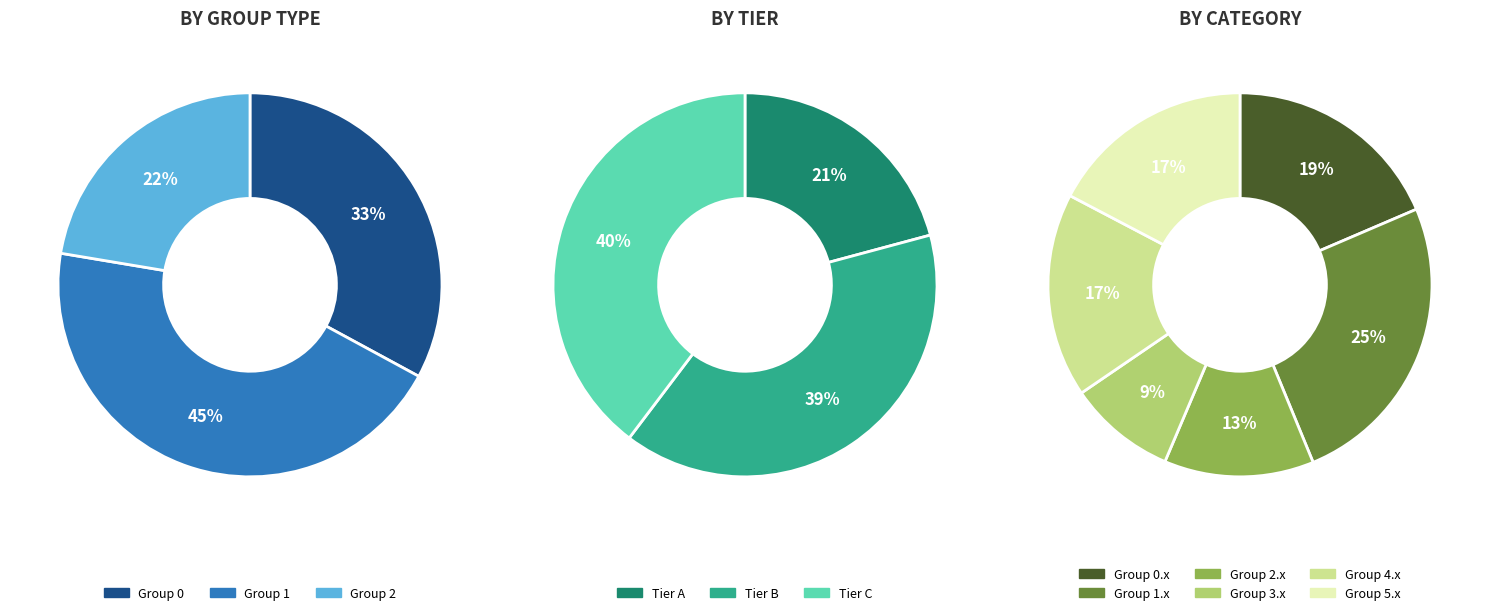

Is 1.1 the majority of the pie?

No